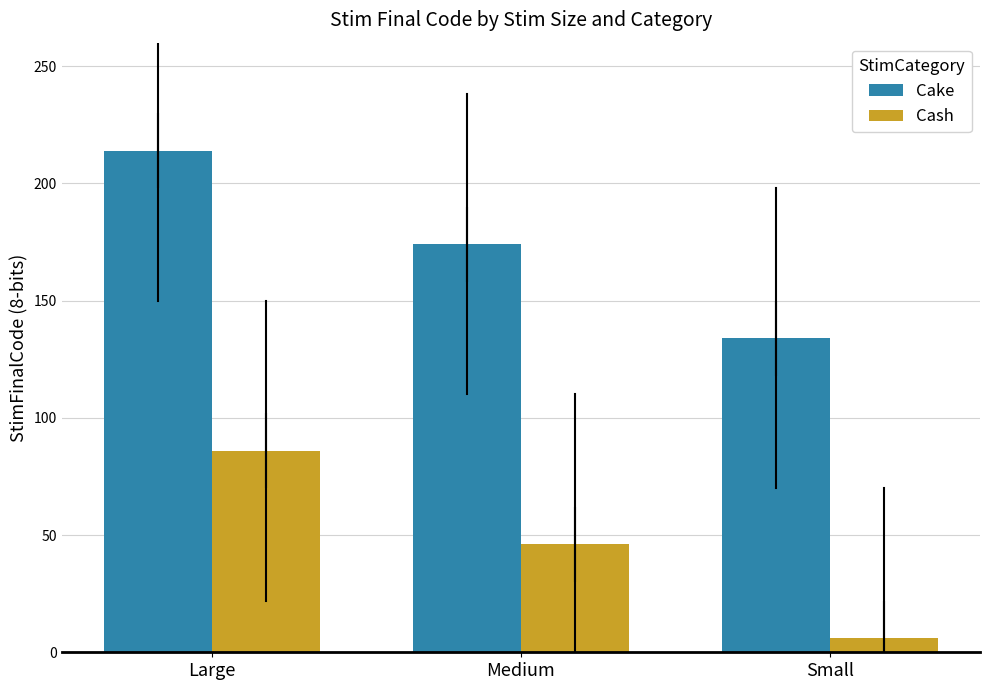

List the series in order of their peak value, lowest first.

Cash, Cake